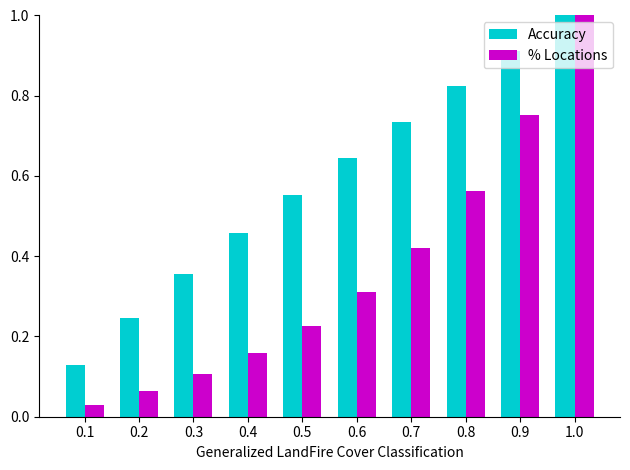

Which label corresponds to the largest value in the chart?

1.0